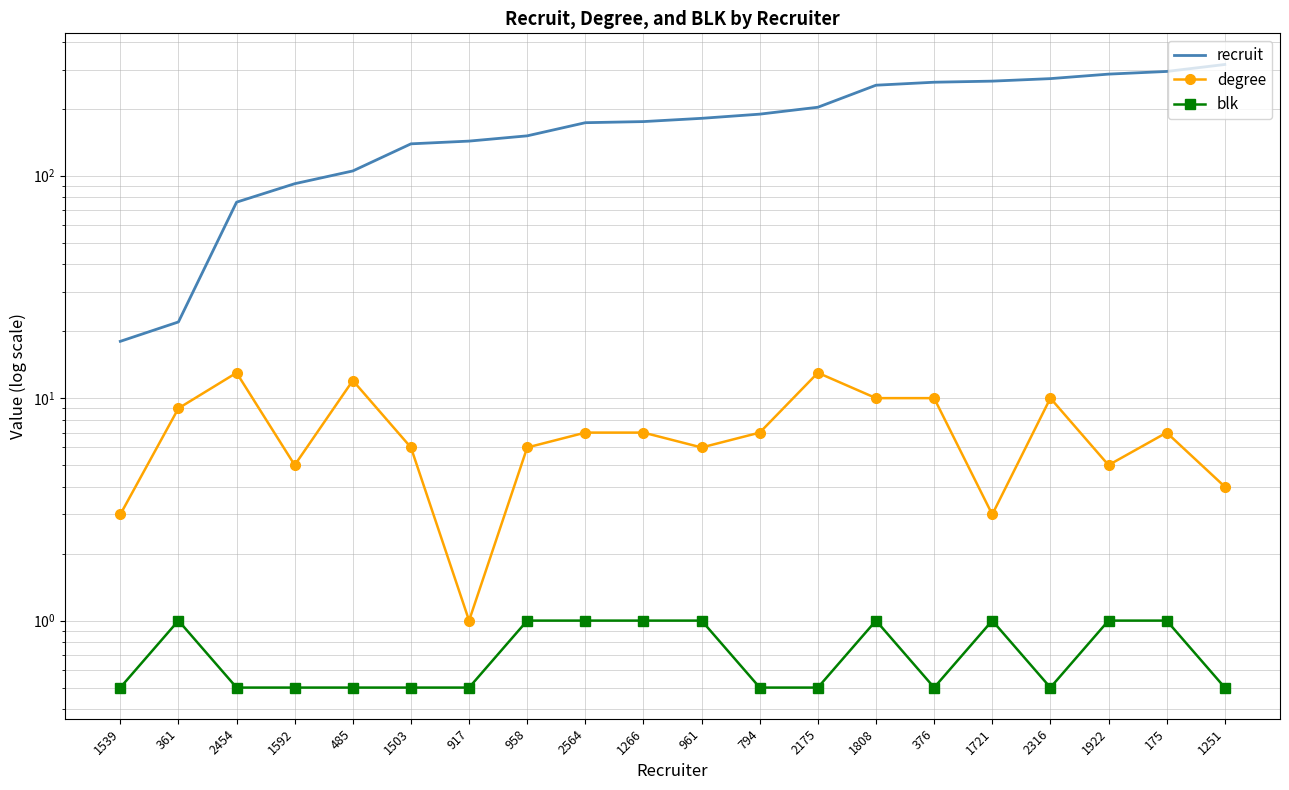

What is the maximum value for blk?

1.0